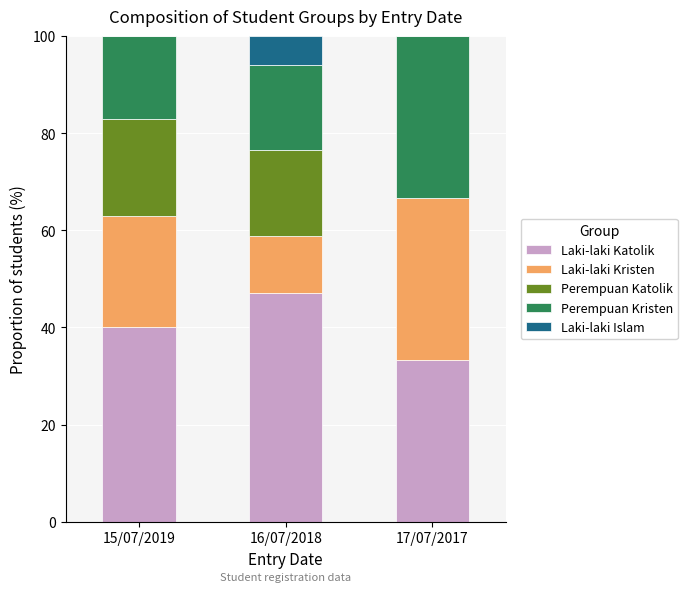

What are all the series names shown in the legend?

Laki-laki Katolik, Laki-laki Kristen, Perempuan Katolik, Perempuan Kristen, Laki-laki Islam